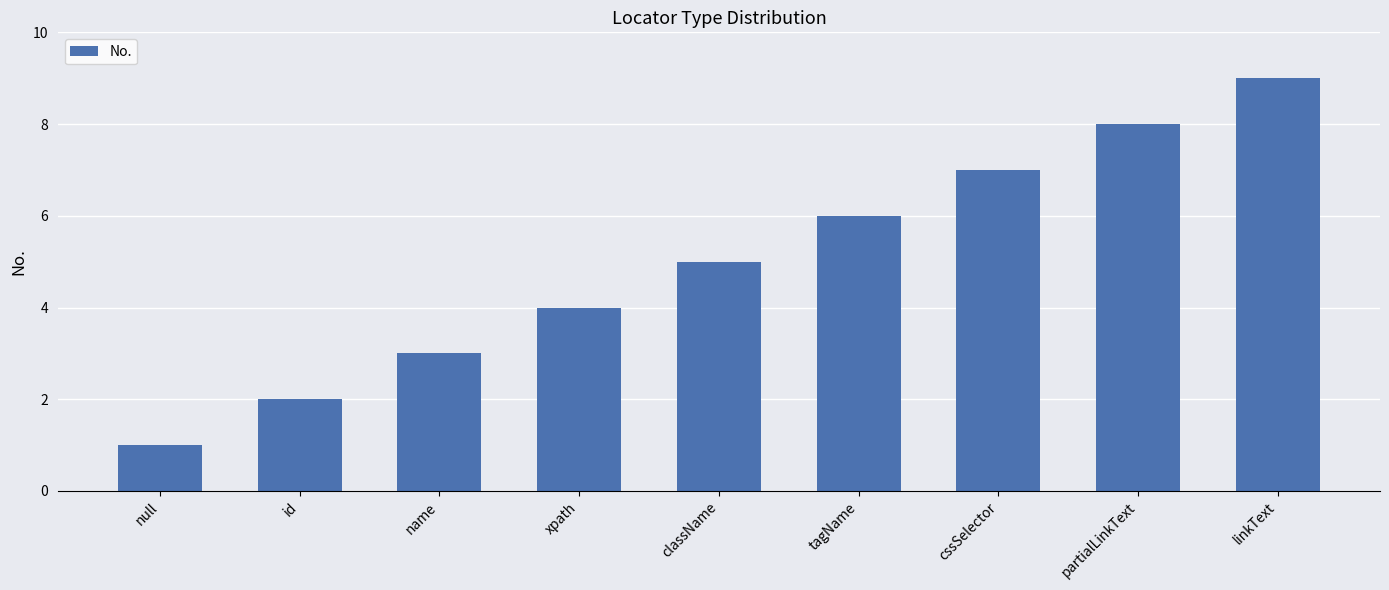

What is the difference between the maximum and minimum values?

8